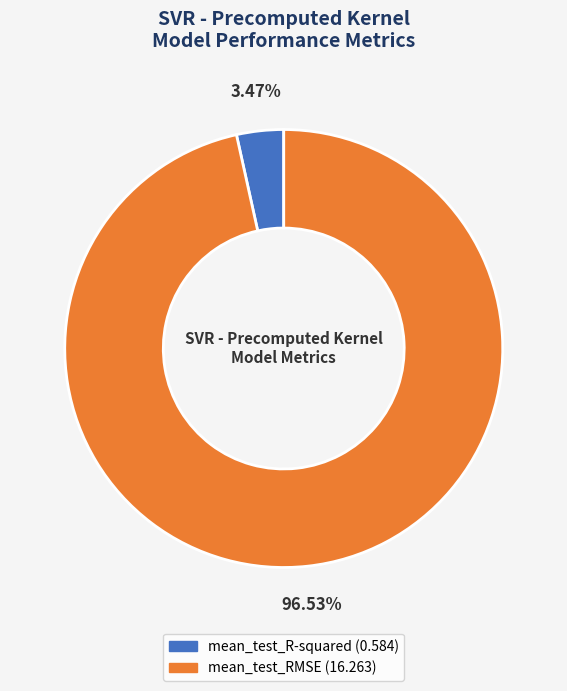

To the nearest percent, what is the difference between the mean_test_R-squared and mean_test_RMSE slice percentages?

93%